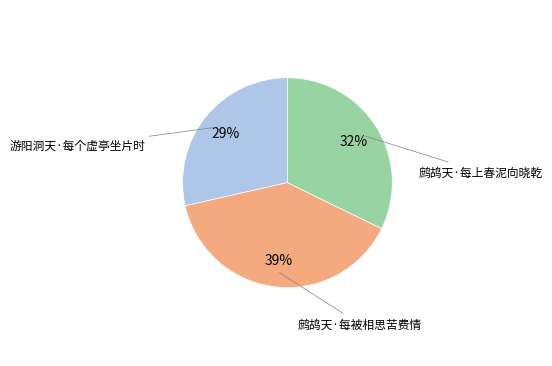

Is there a majority slice in this chart?

No